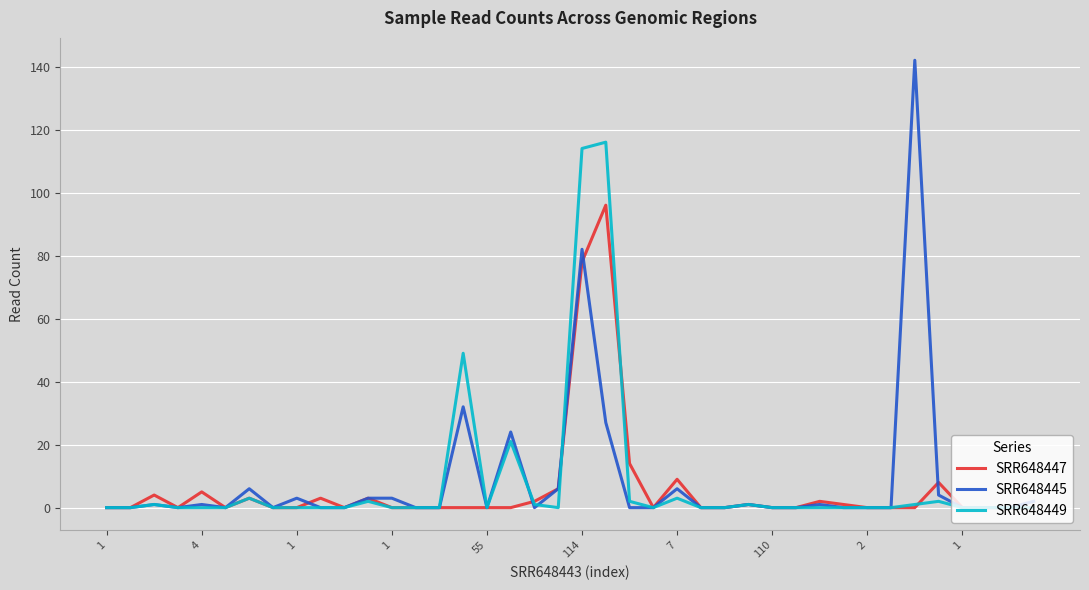

What are all the series names shown in the legend?

SRR648447, SRR648445, SRR648449